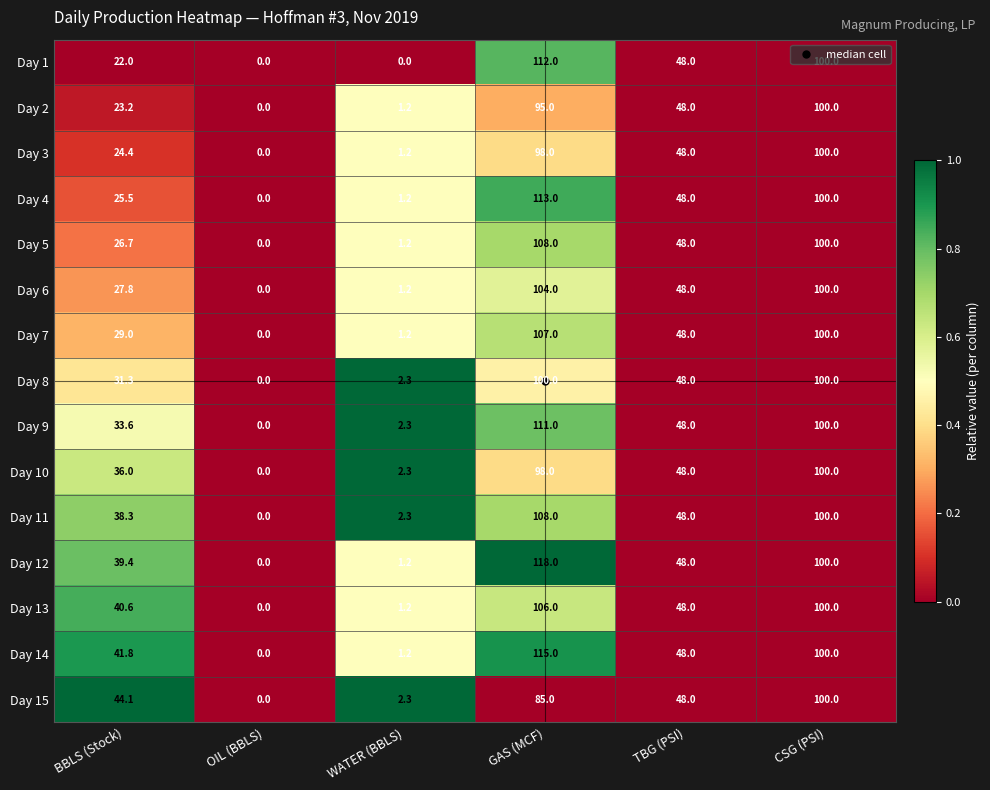

Is the value of Day 8 at OIL (BBLS) greater than the value of Day 15 at CSG (PSI)?

No